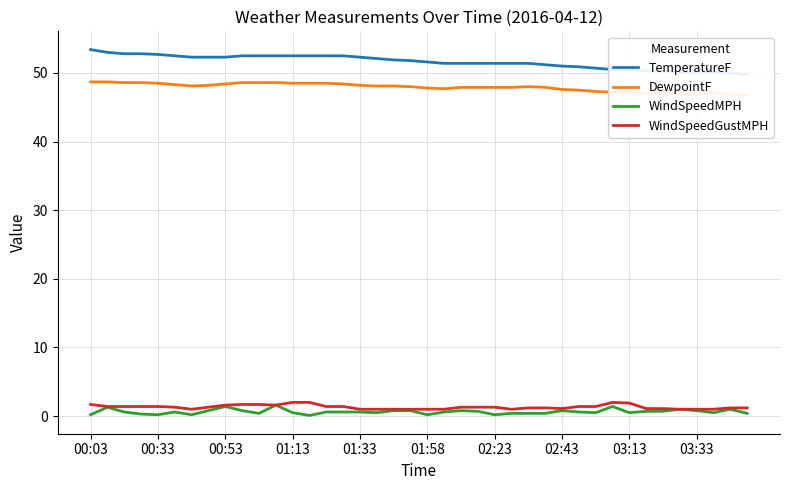

Reading left to right, what are all the values shown in this chart?

TemperatureF: 53.4	53.0	52.8	52.8	52.7	52.5	52.3	52.3	52.3	52.5	52.5	52.5	52.5	52.5	52.5	52.5	52.3	52.1	51.9	51.8	51.6	51.4	51.4	51.4	51.4	51.4	51.4	51.2	51.0	50.9	50.7	50.5	50.5	50.3	50.3	50.1	50.0	50.1	50.0	49.8
DewpointF: 48.7	48.7	48.6	48.6	48.5	48.3	48.1	48.2	48.4	48.6	48.6	48.6	48.5	48.5	48.5	48.4	48.2	48.1	48.1	48.0	47.8	47.7	47.9	47.9	47.9	47.9	48.0	47.9	47.6	47.5	47.3	47.2	47.3	47.1	47.1	46.9	46.9	47.1	46.9	46.8
WindSpeedMPH: 0.2	1.3	0.6	0.3	0.2	0.6	0.2	0.8	1.4	0.8	0.4	1.6	0.5	0.1	0.6	0.6	0.6	0.5	0.8	0.8	0.2	0.6	0.8	0.7	0.2	0.4	0.4	0.4	0.8	0.6	0.5	1.4	0.5	0.7	0.7	1.0	0.8	0.5	1.0	0.4
WindSpeedGustMPH: 1.7	1.4	1.4	1.4	1.4	1.3	1.0	1.3	1.6	1.7	1.7	1.6	2.0	2.0	1.4	1.4	1.0	1.0	1.0	1.0	1.0	1.0	1.3	1.3	1.3	1.0	1.2	1.2	1.1	1.4	1.4	2.0	1.9	1.1	1.1	1.0	1.0	1.0	1.2	1.2